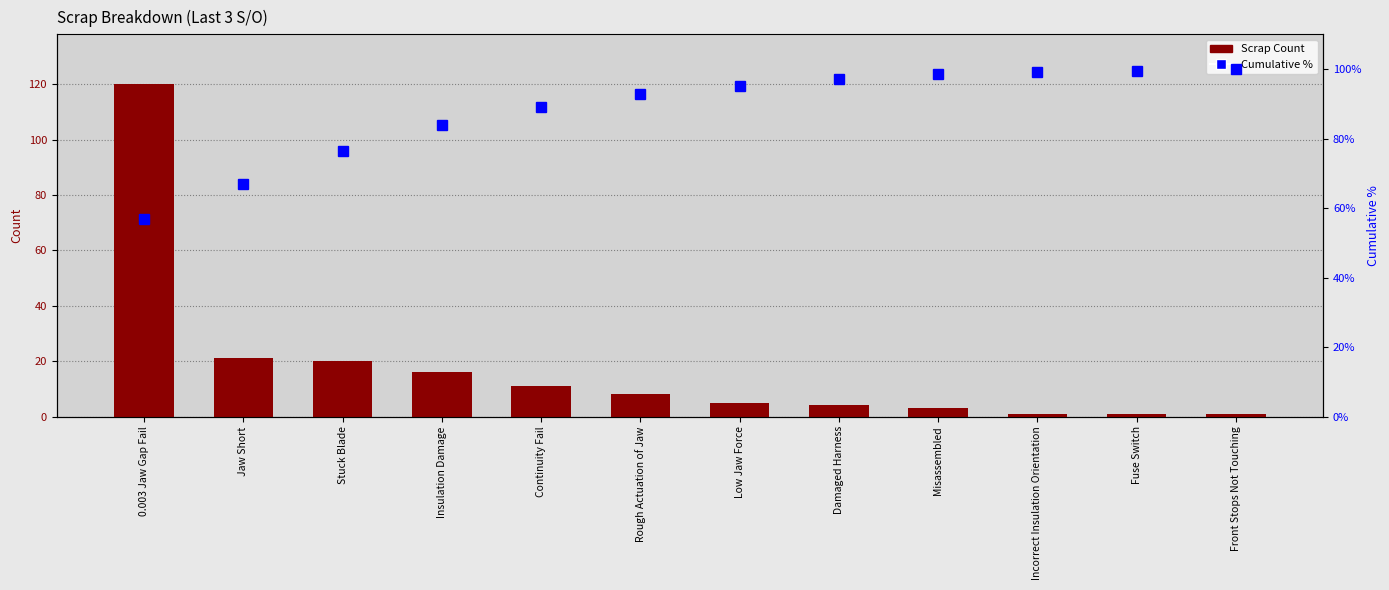

List the labels in order of Scrap Count value, smallest first.

Incorrect Insulation Orientation, Fuse Switch, Front Stops Not Touching, Misassembled, Damaged Harness, Low Jaw Force, Rough Actuation of Jaw, Continuity Fail, Insulation Damage, Stuck Blade, Jaw Short, 0.003 Jaw Gap Fail